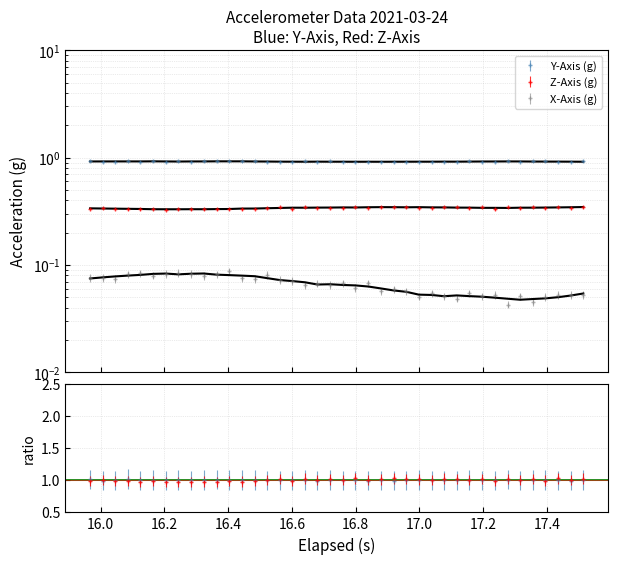

What is the minimum value for Y?

0.9